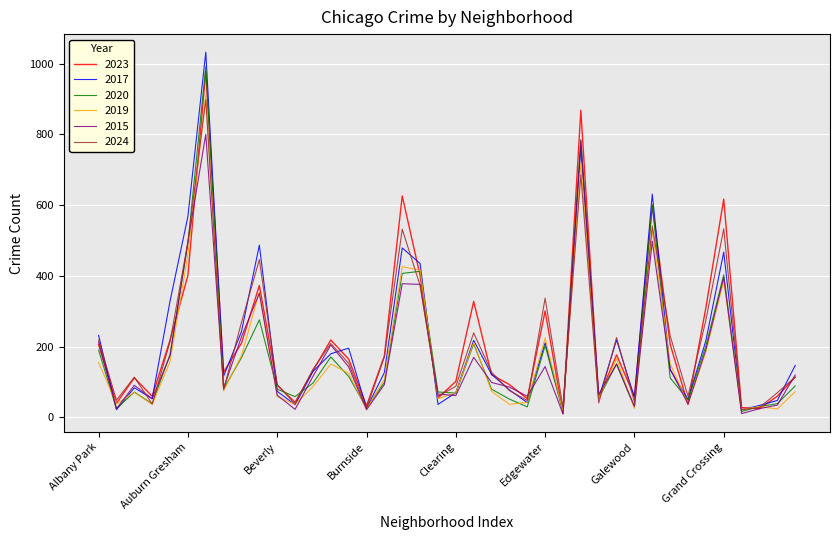

What is the maximum value shown in the chart?

1032